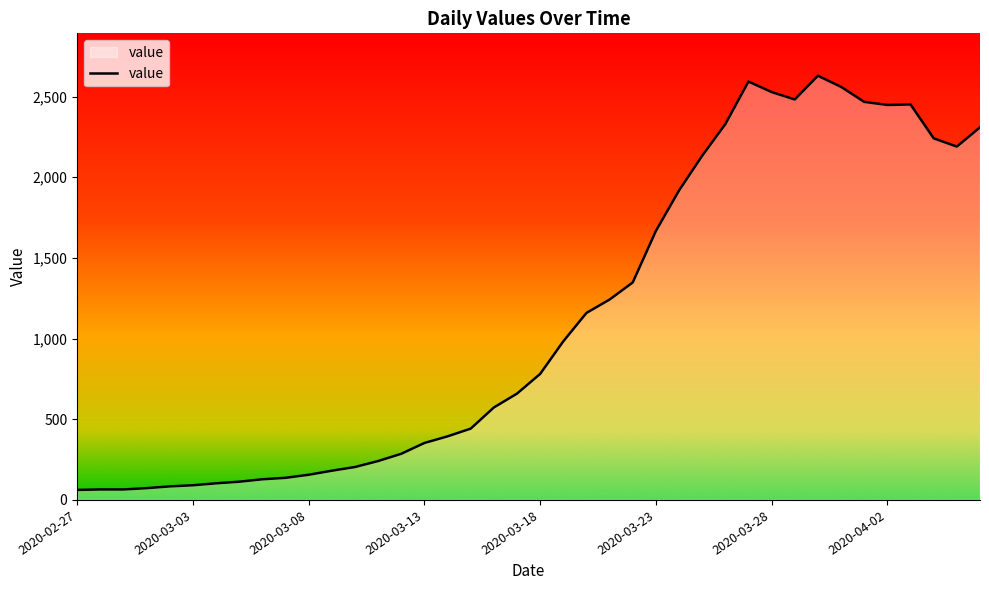

What is the maximum value shown in the chart?

2629